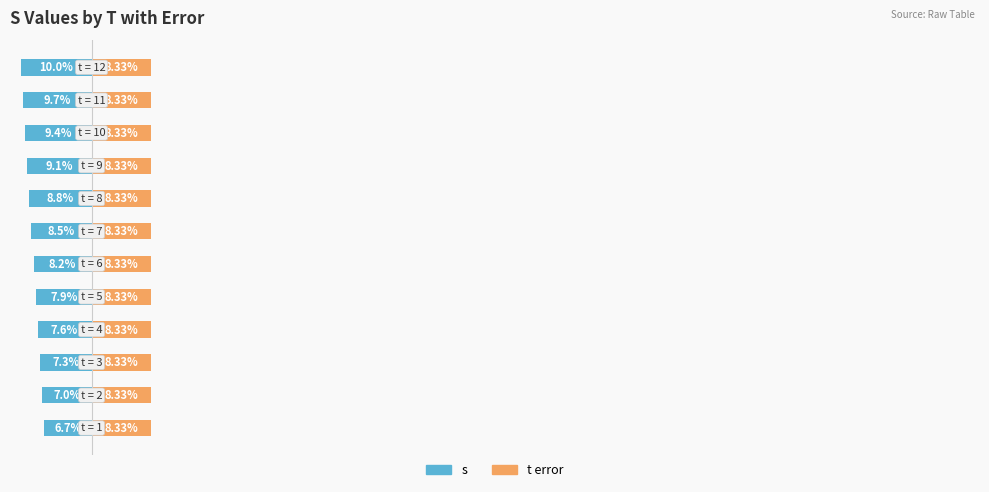

Rank the series by their maximum value, from lowest to highest.

s, t error